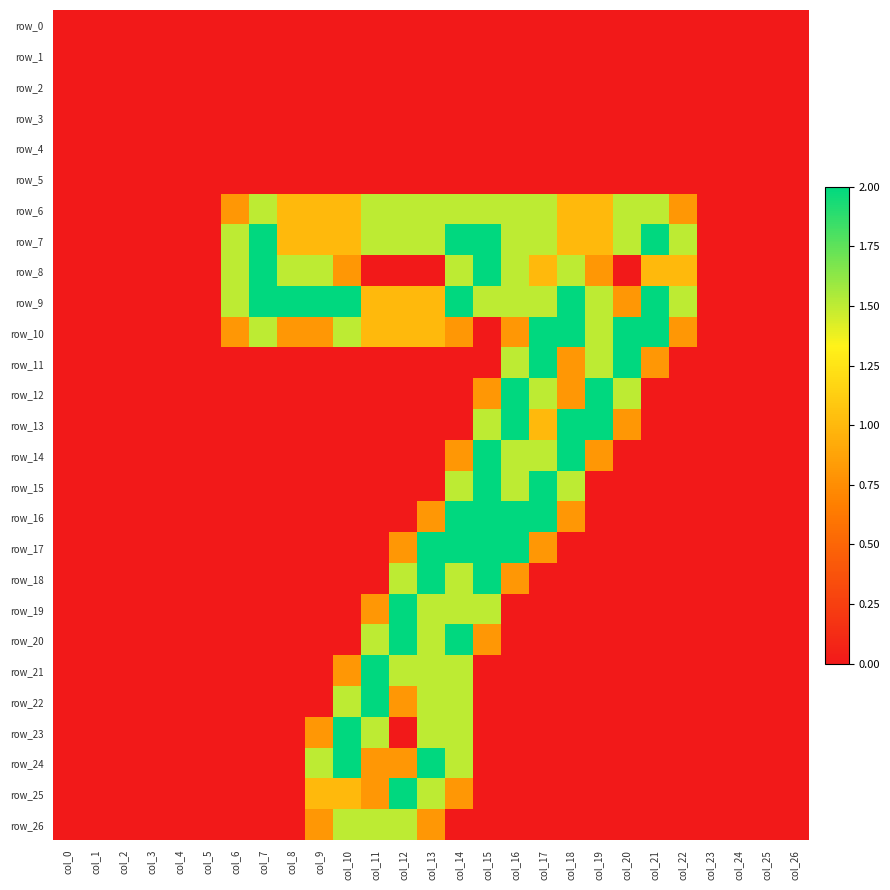

What is the sum of all row_16 values?

9.6